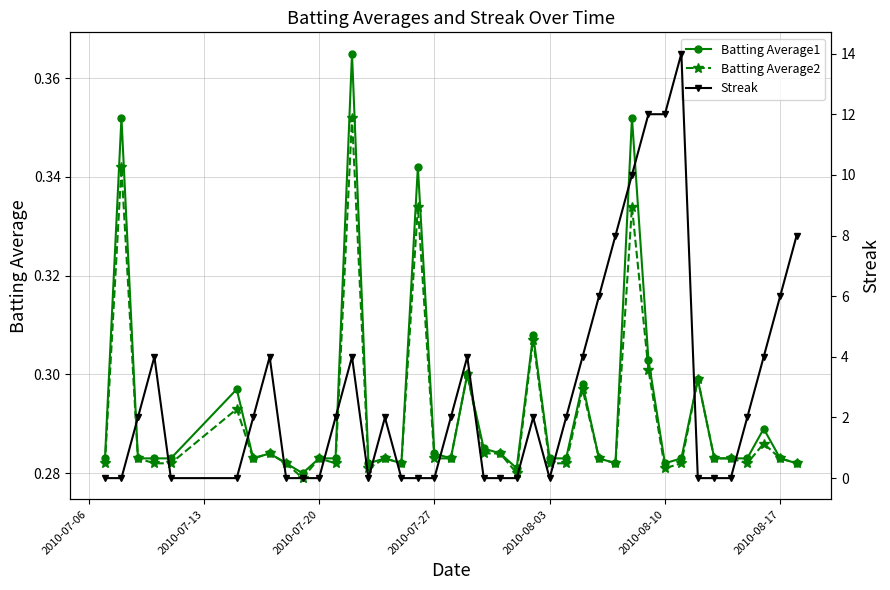

Count the Batting Average2 values in the range 0 to 1.

40